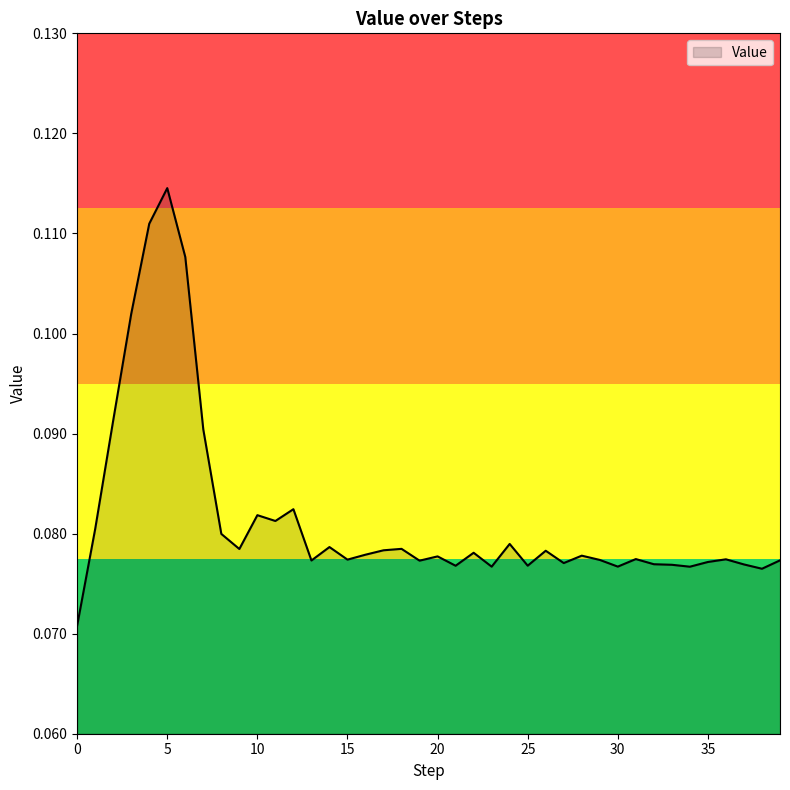

How many interior local peaks (higher than both neighbors) does the data have?

12